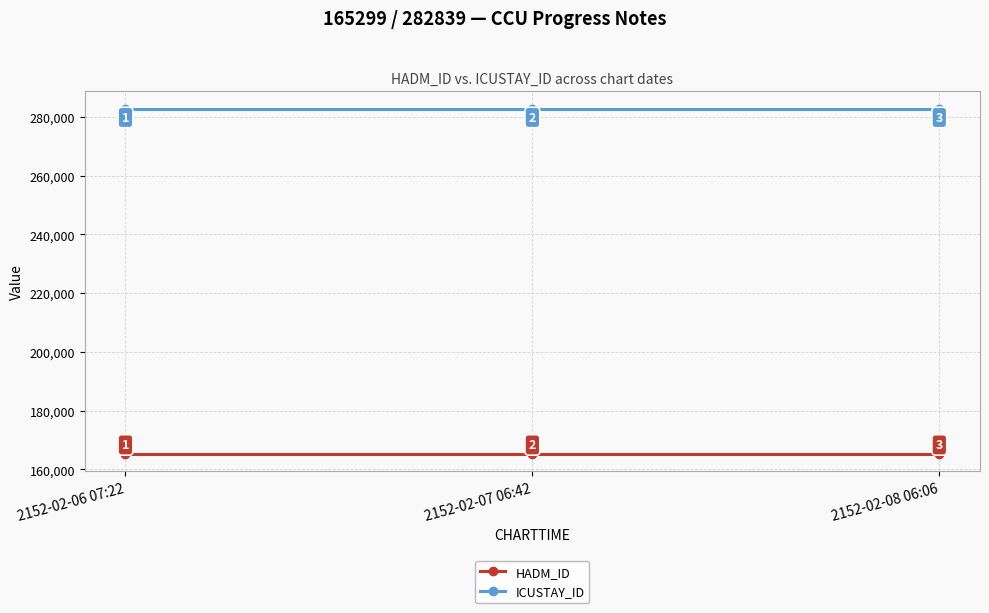

Rank the series by their average value, from lowest to highest.

HADM_ID, ICUSTAY_ID